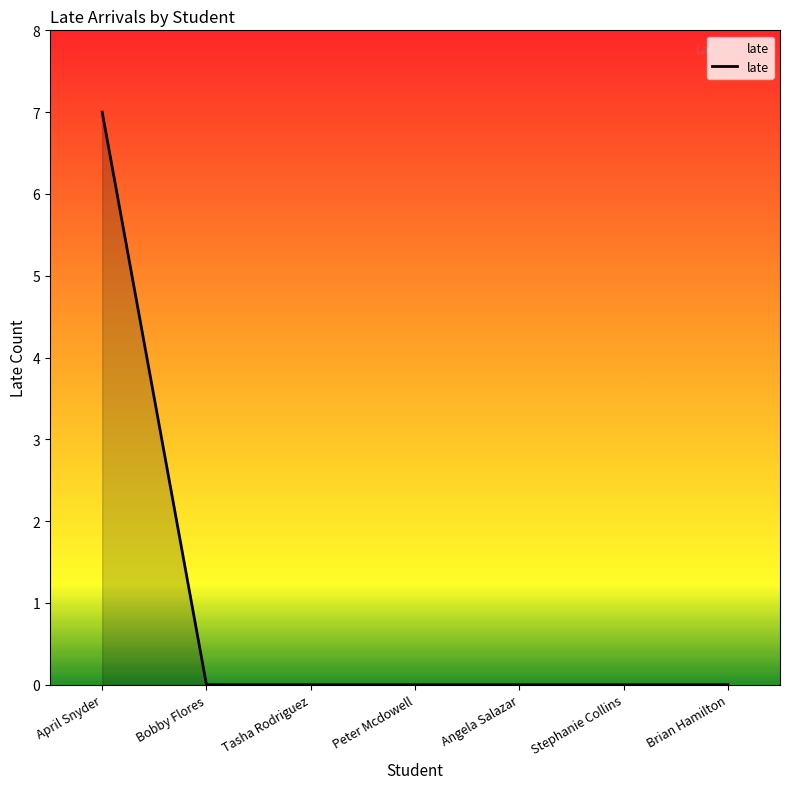

What is the sum of all values?

7